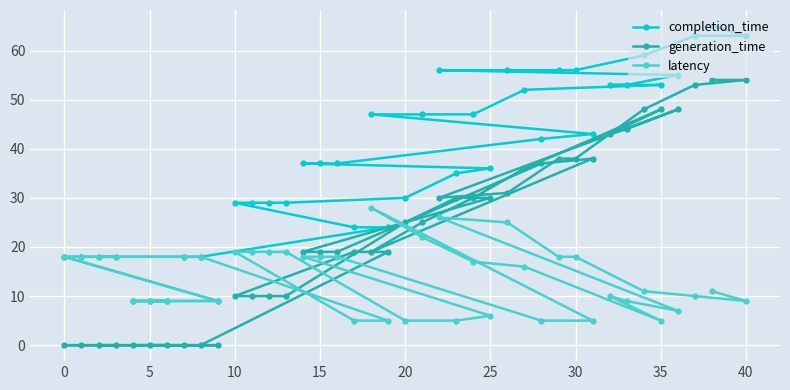

What is the total value across all series at 25?

72